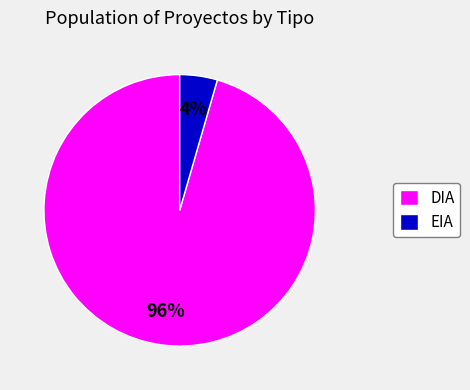

Do EIA and DIA together represent more than half of the pie?

Yes